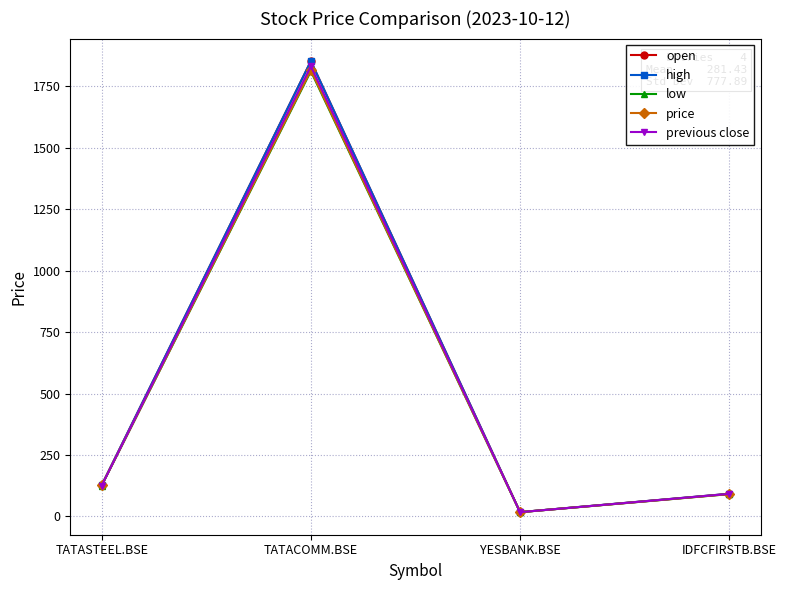

How many categories are shown in the chart?

4